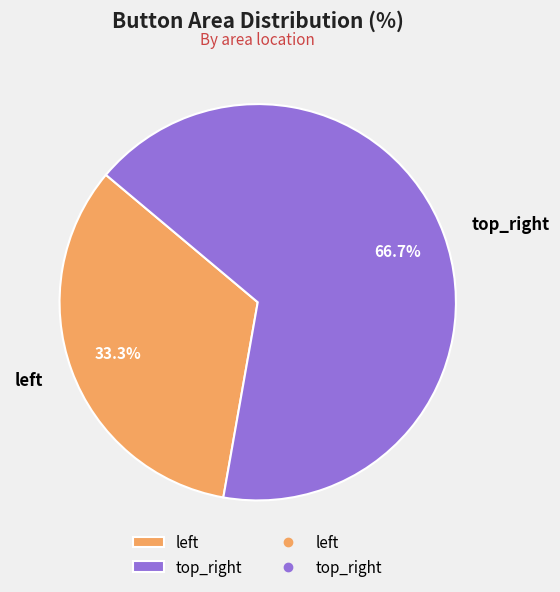

Which category has the biggest portion of the pie?

top_right